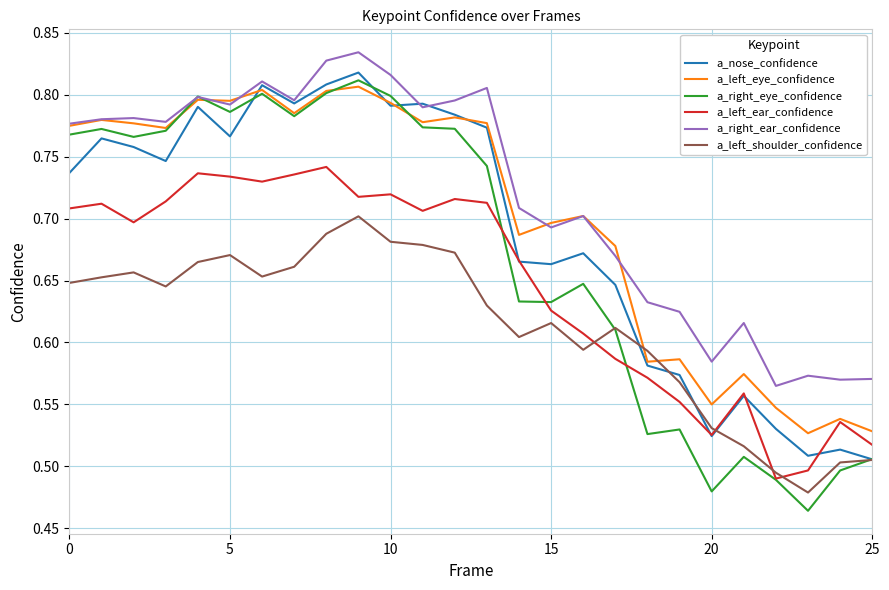

Which series has the largest range (max minus min)?

a_right_eye_confidence